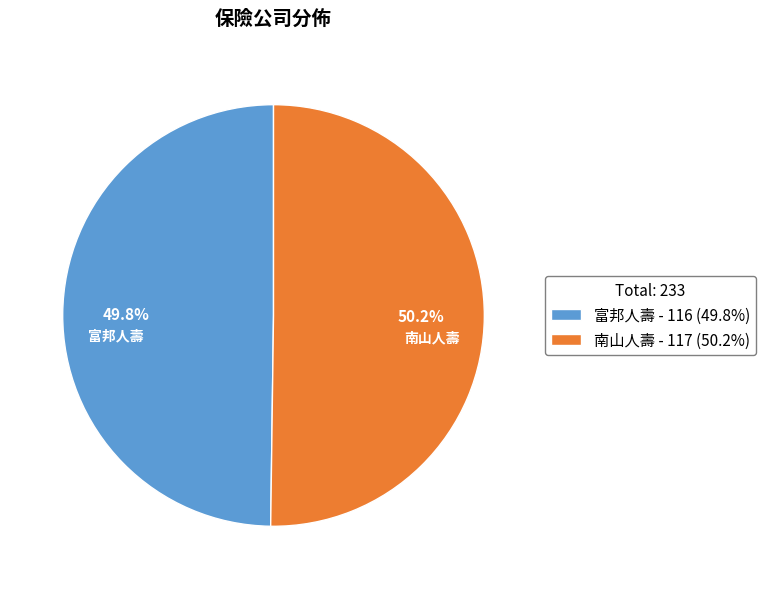

To the nearest percent, what is the average slice percentage?

50%